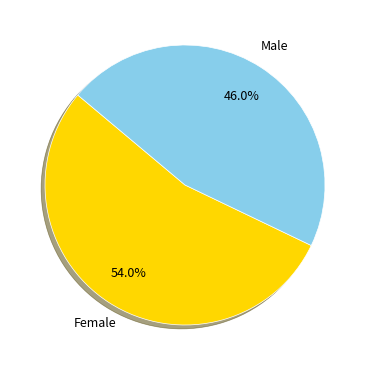

To the nearest percent, what is the combined percentage of Female and Male?

100%